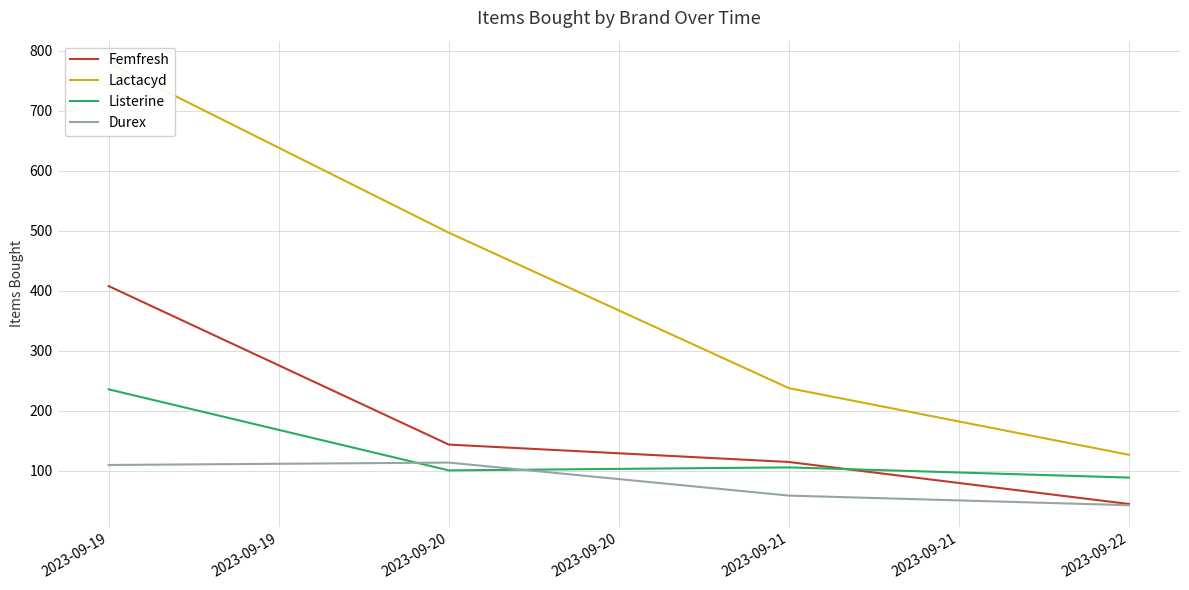

At how many categories does at least one series exceed 553?

1